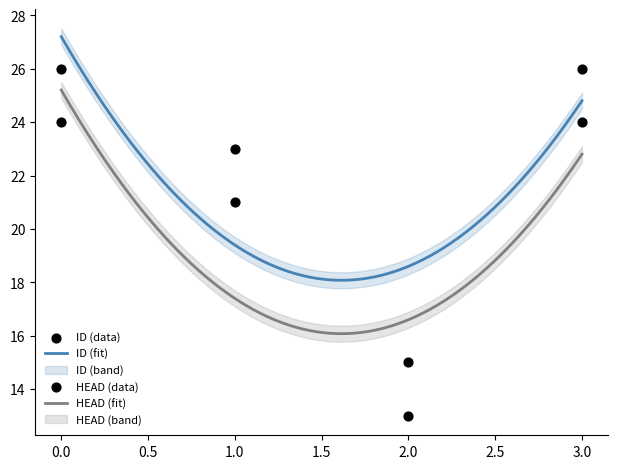

What are all the series names shown in the legend?

ID, HEAD